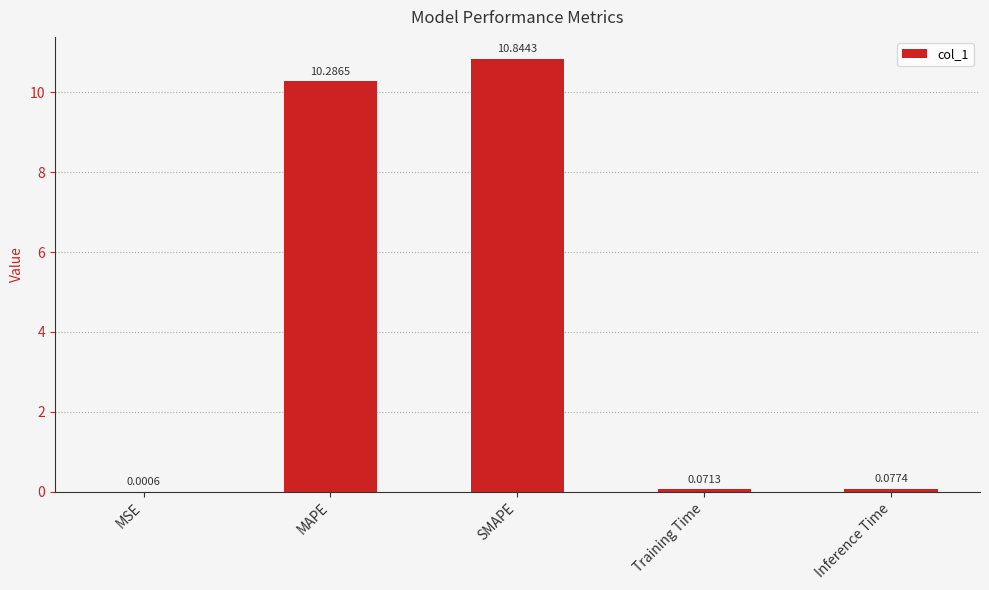

Where is the data nearest to the value 5?

Inference Time